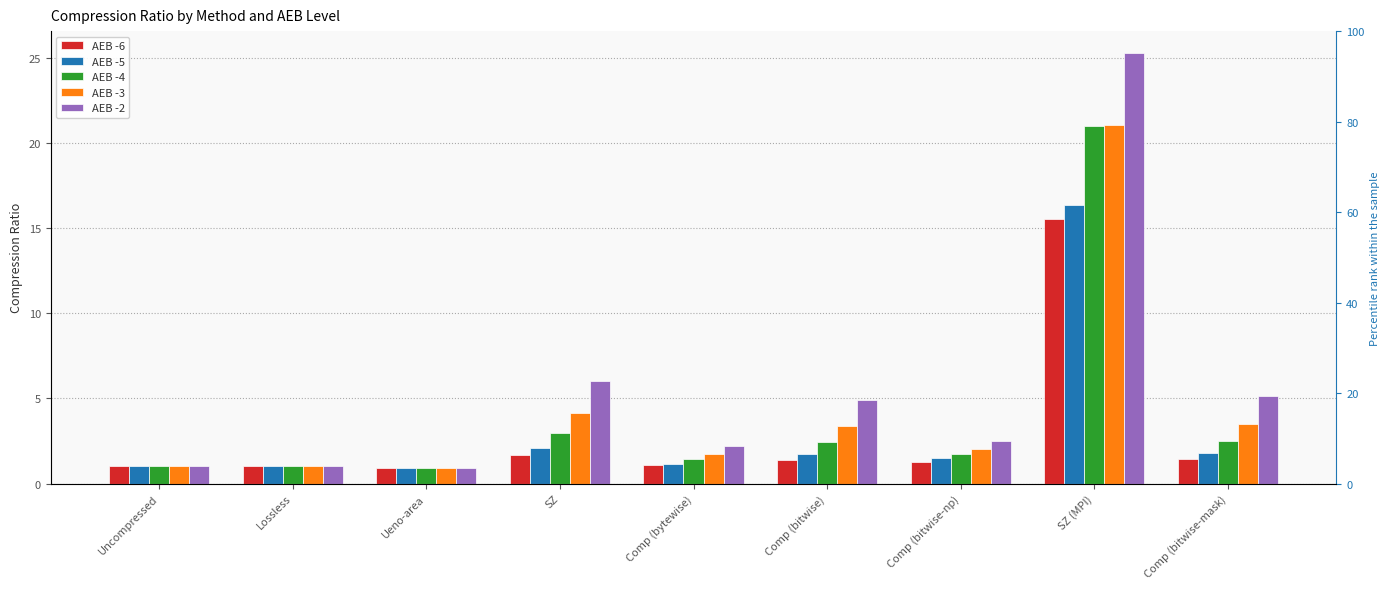

What position from the left is Comp (bitwise)?

6